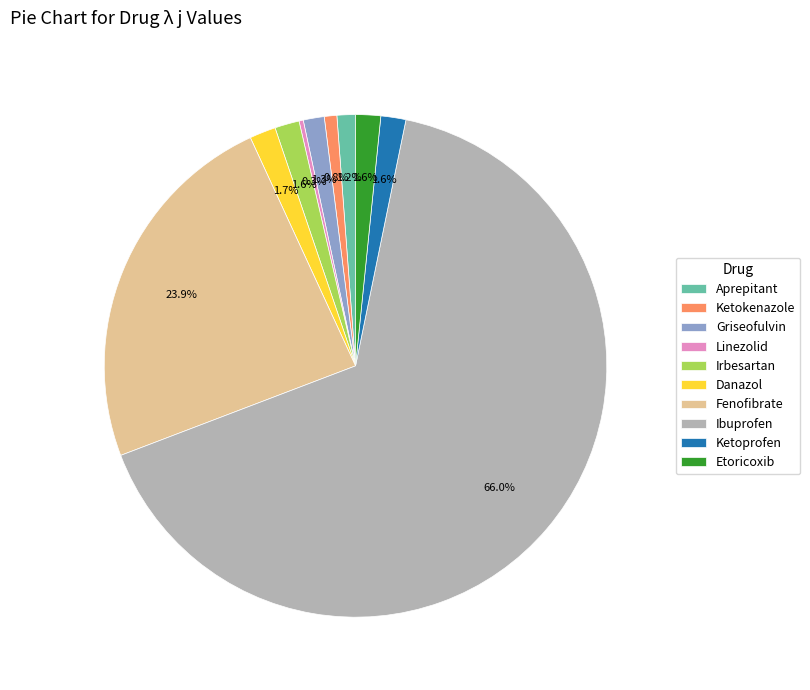

To the nearest percent, what is the average slice percentage?

10%